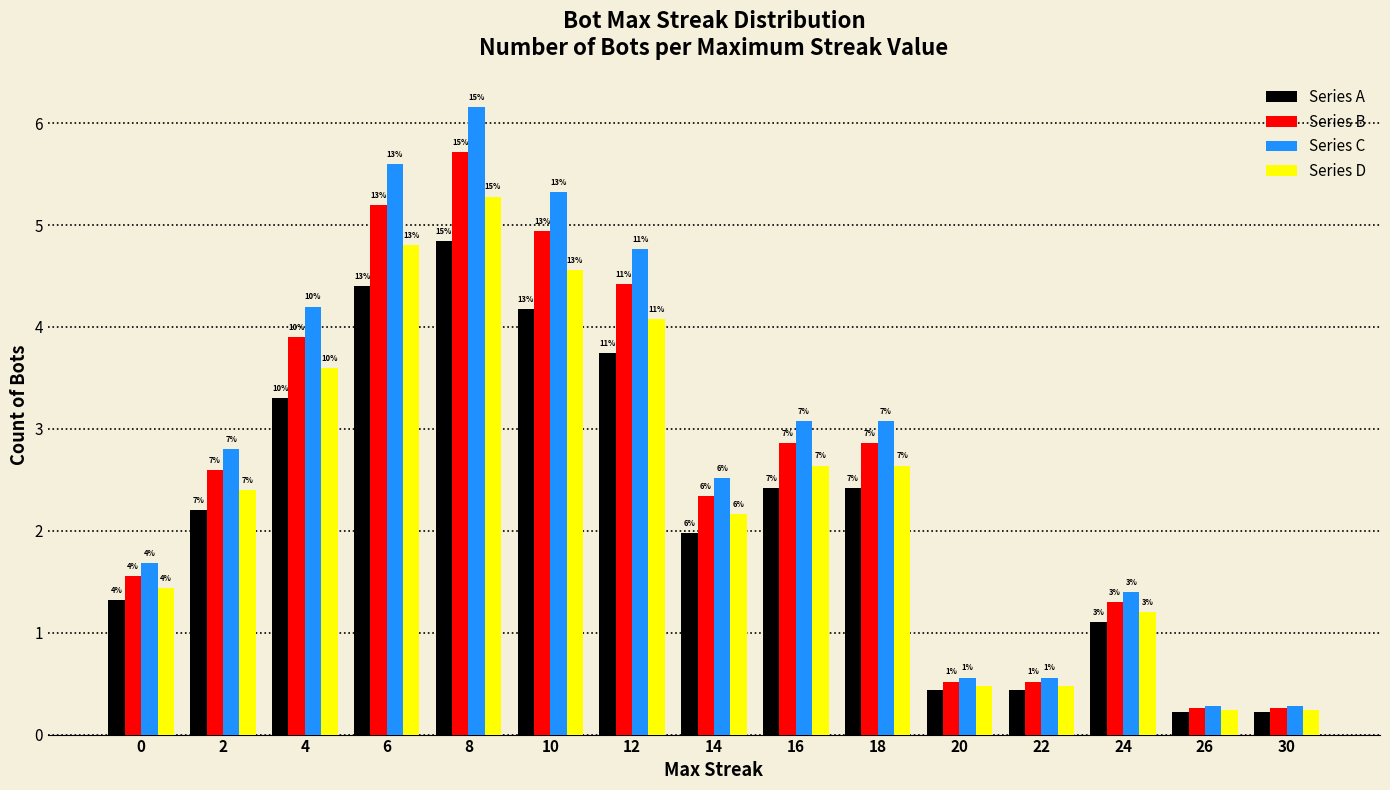

Reading right to left, list all the values displayed in this chart.

Series A: 0.2	0.2	1.1	0.4	0.4	2.4	2.4	2.0	3.7	4.2	4.8	4.4	3.3	2.2	1.3
Series B: 0.3	0.3	1.3	0.5	0.5	2.9	2.9	2.3	4.4	4.9	5.7	5.2	3.9	2.6	1.6
Series C: 0.3	0.3	1.4	0.6	0.6	3.1	3.1	2.5	4.8	5.3	6.2	5.6	4.2	2.8	1.7
Series D: 0.2	0.2	1.2	0.5	0.5	2.6	2.6	2.2	4.1	4.6	5.3	4.8	3.6	2.4	1.4